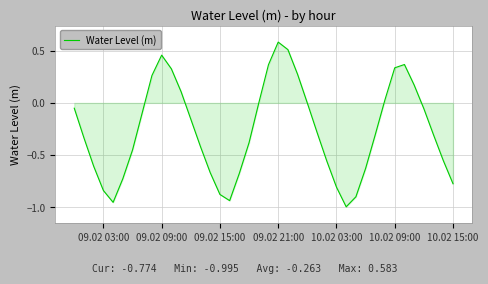

What is the maximum value shown in the chart?

0.6